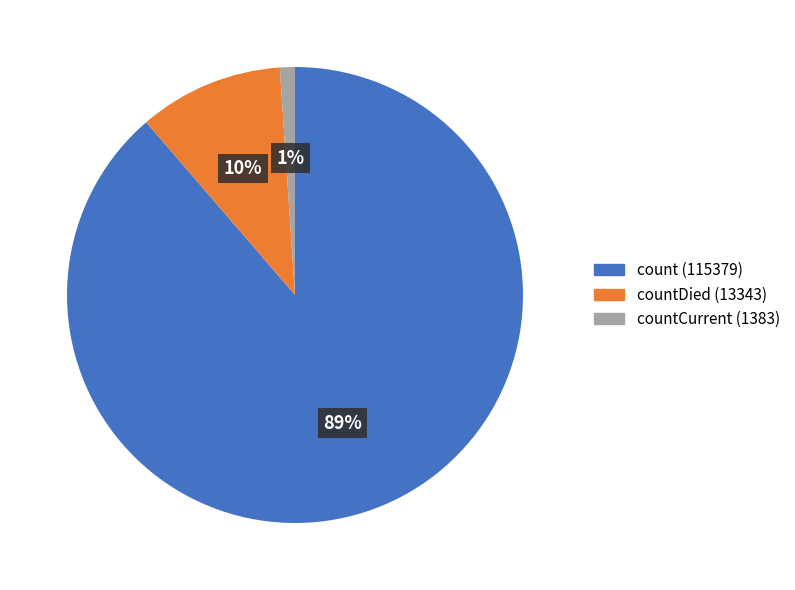

What is the majority slice?

count (115379)